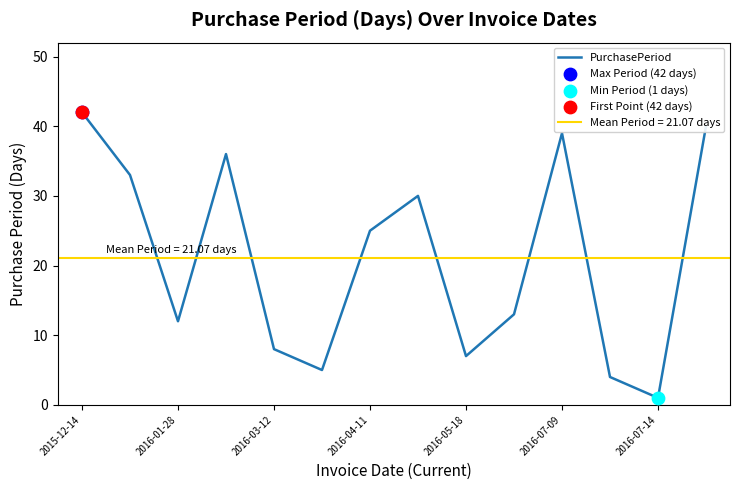

The value of PurchasePeriod at 2016-04-11 is 25. True or false?

True